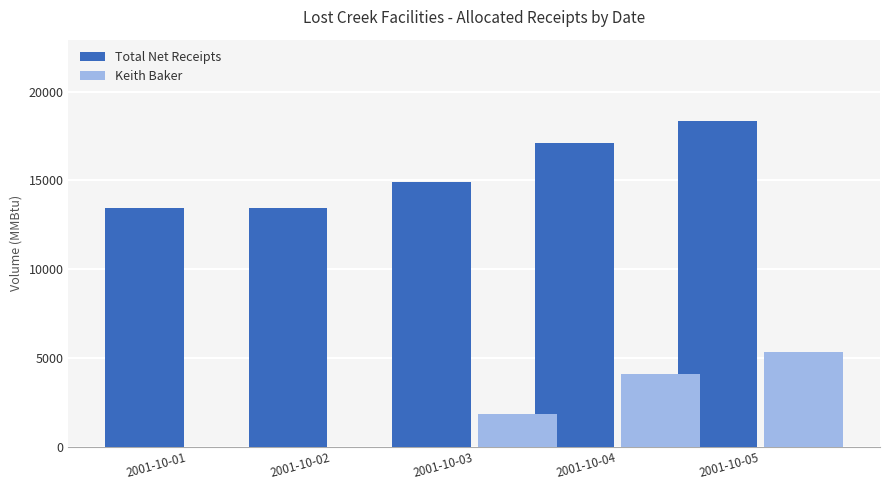

What is the maximum value shown in the chart?

18345.7